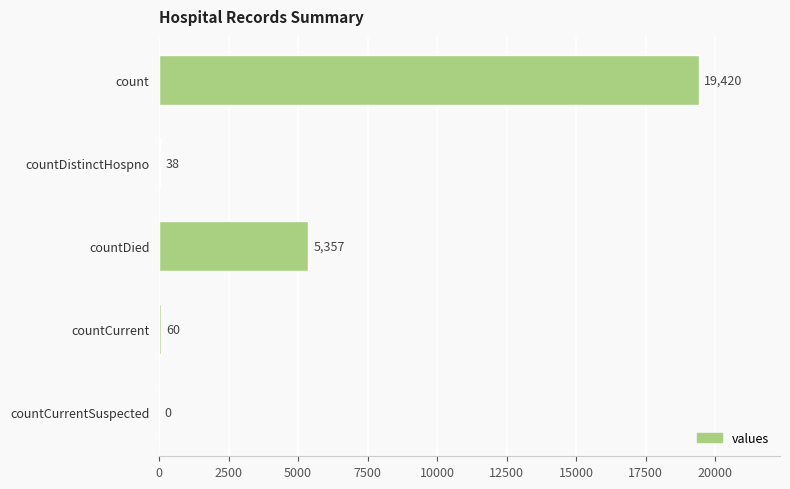

Between countDied and count, which is larger?

count